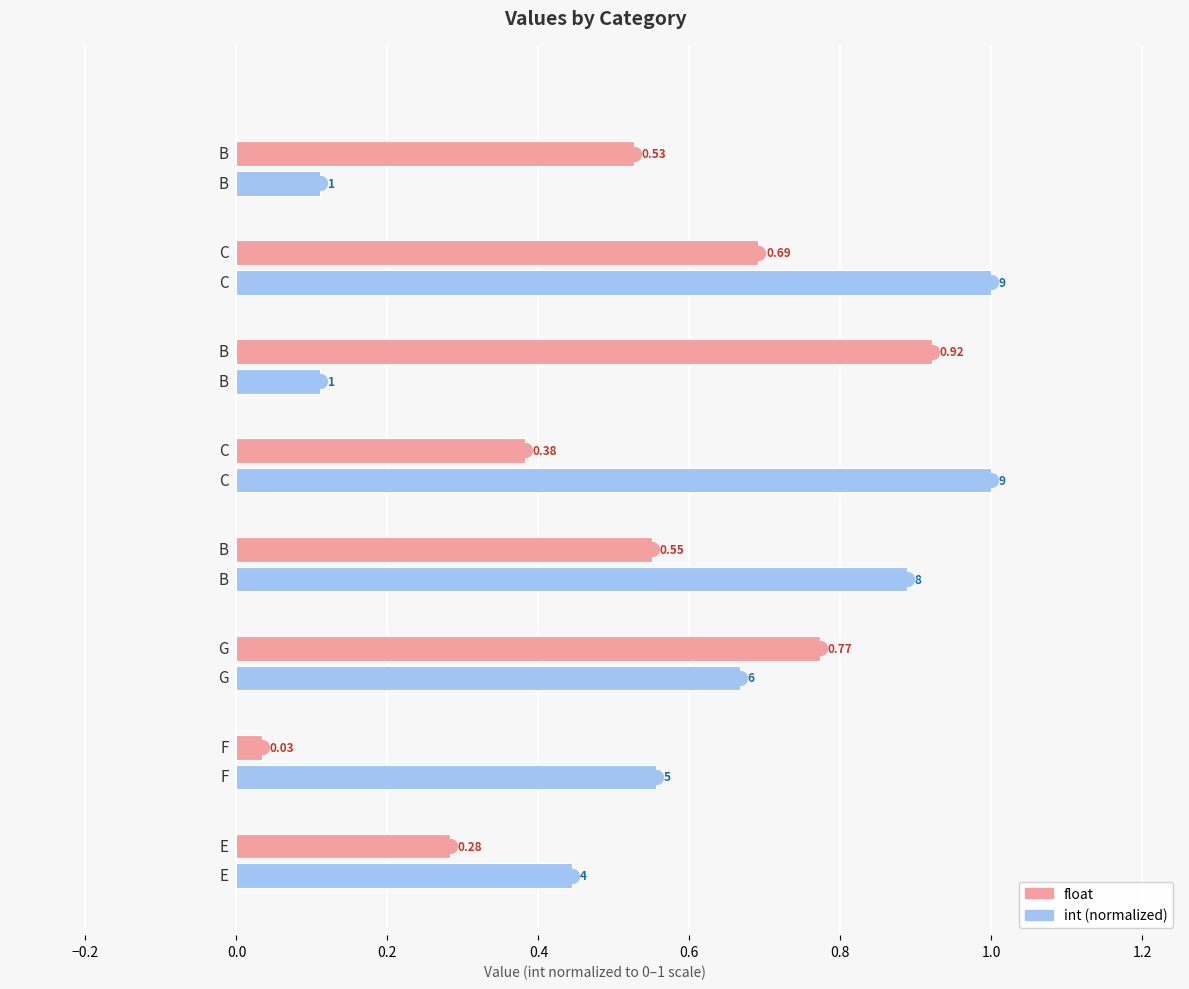

How many categories are shown in the chart?

8